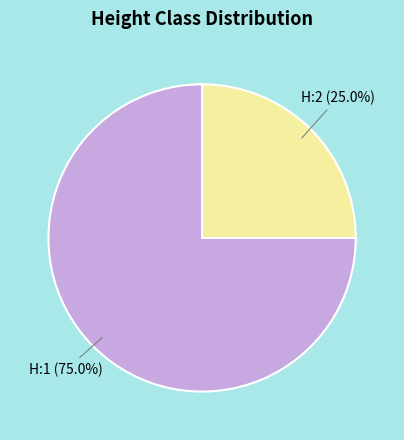

Is it true that H:2 is 25% of the pie?

True